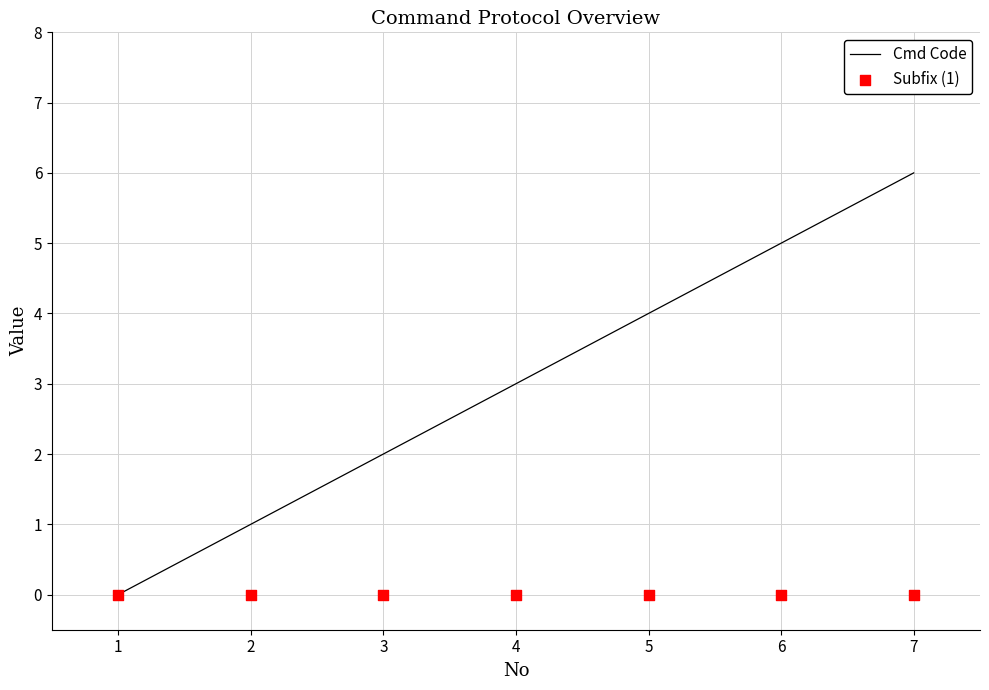

Which series has the largest total across all categories?

Cmd Code